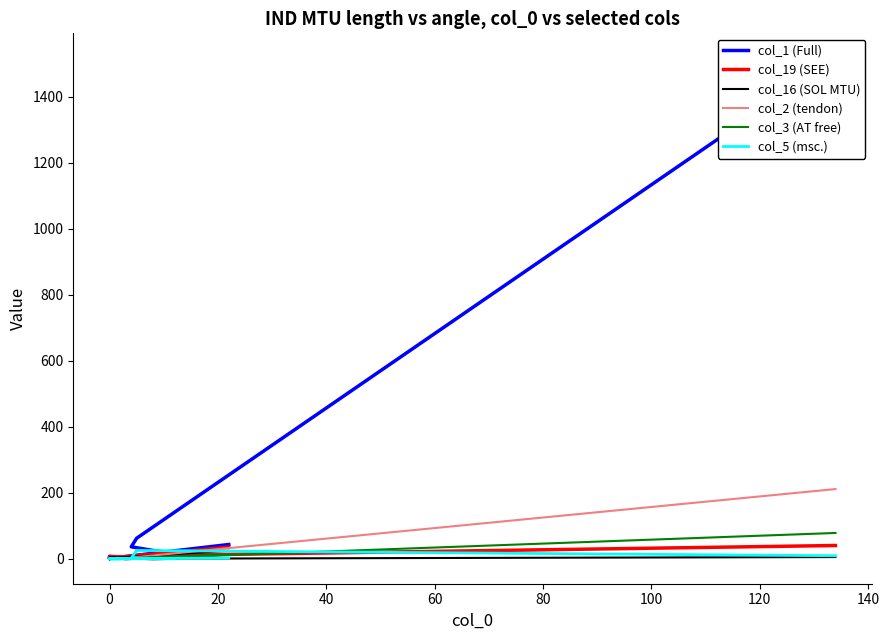

In col_1 (Full), how many points are higher than both neighbors (excluding endpoints)?

2